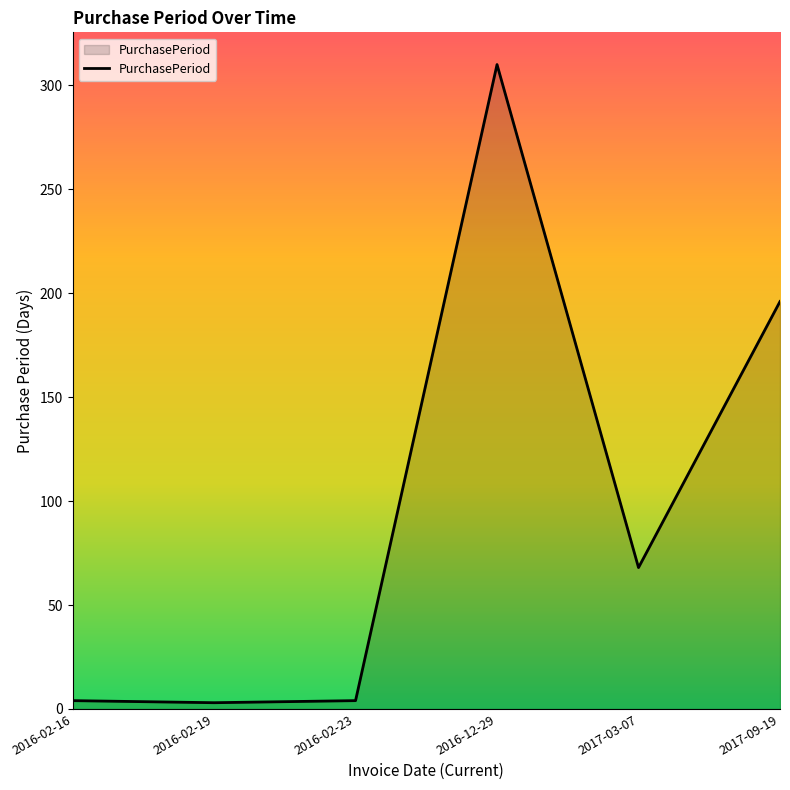

What is the sum of the values at 2016-12-29 and 2017-09-19?

506